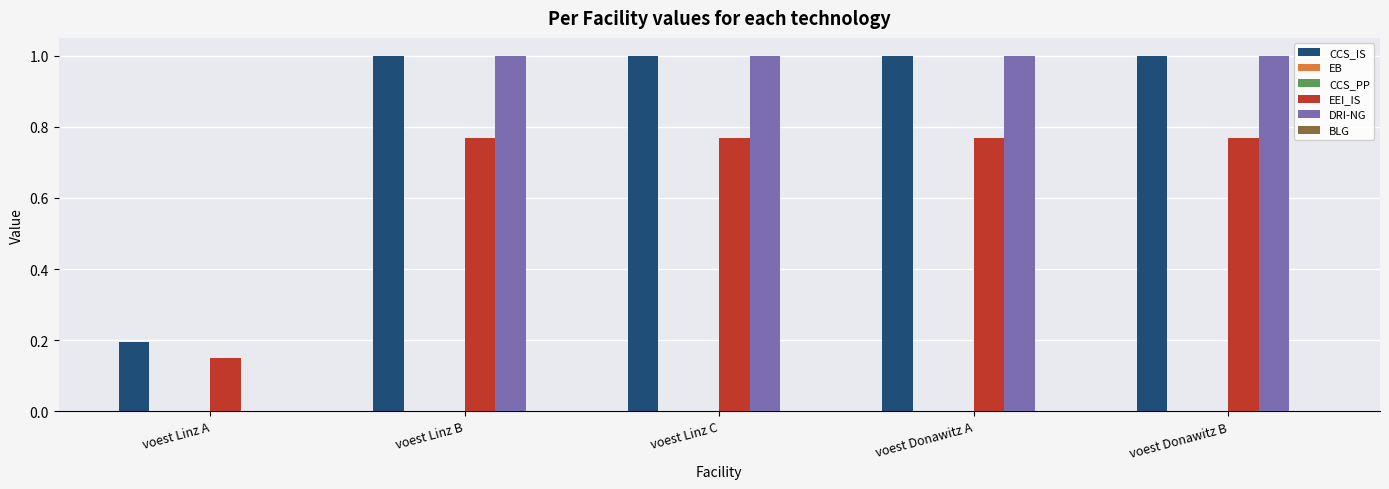

Which series has the largest range (max minus min)?

DRI-NG